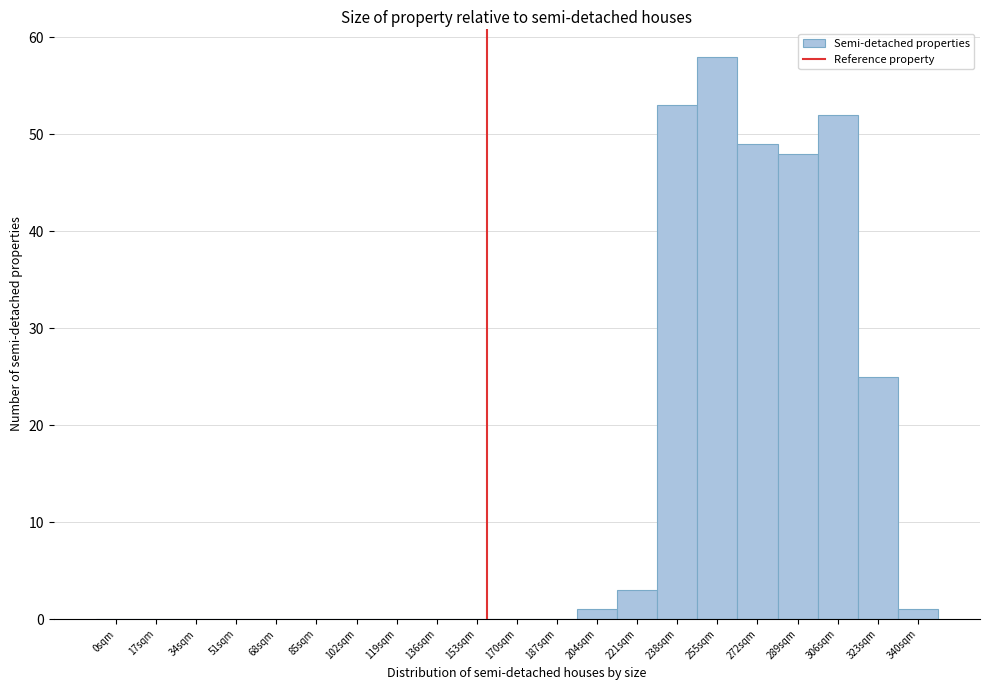

Reading left to right, list all the values displayed in this chart.

0sqm=0	17sqm=0	34sqm=0	51sqm=0	68sqm=0	85sqm=0	102sqm=0	119sqm=0	136sqm=0	153sqm=0	170sqm=0	187sqm=0	204sqm=1	221sqm=3	238sqm=53	255sqm=58	272sqm=49	289sqm=48	306sqm=52	323sqm=25	340sqm=1